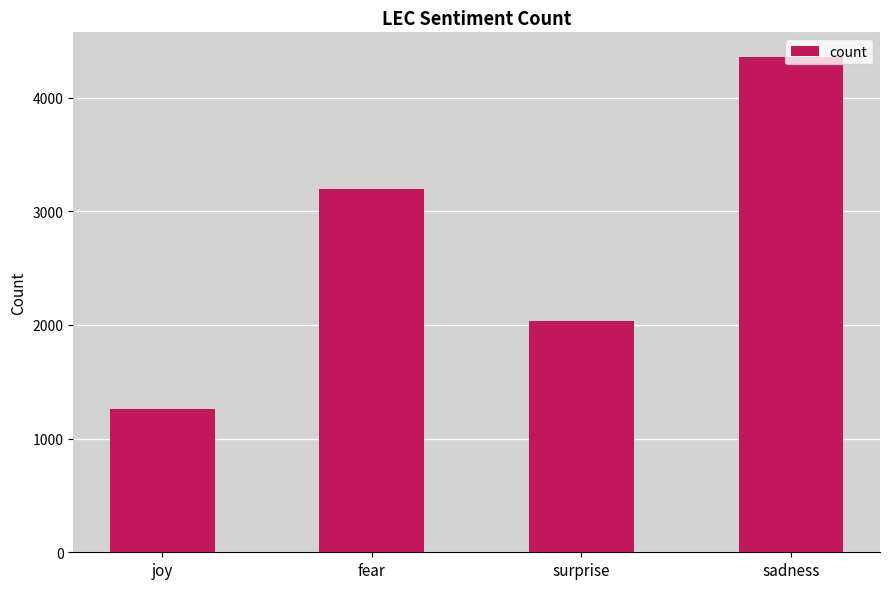

The value at joy is 1264. True or false?

True